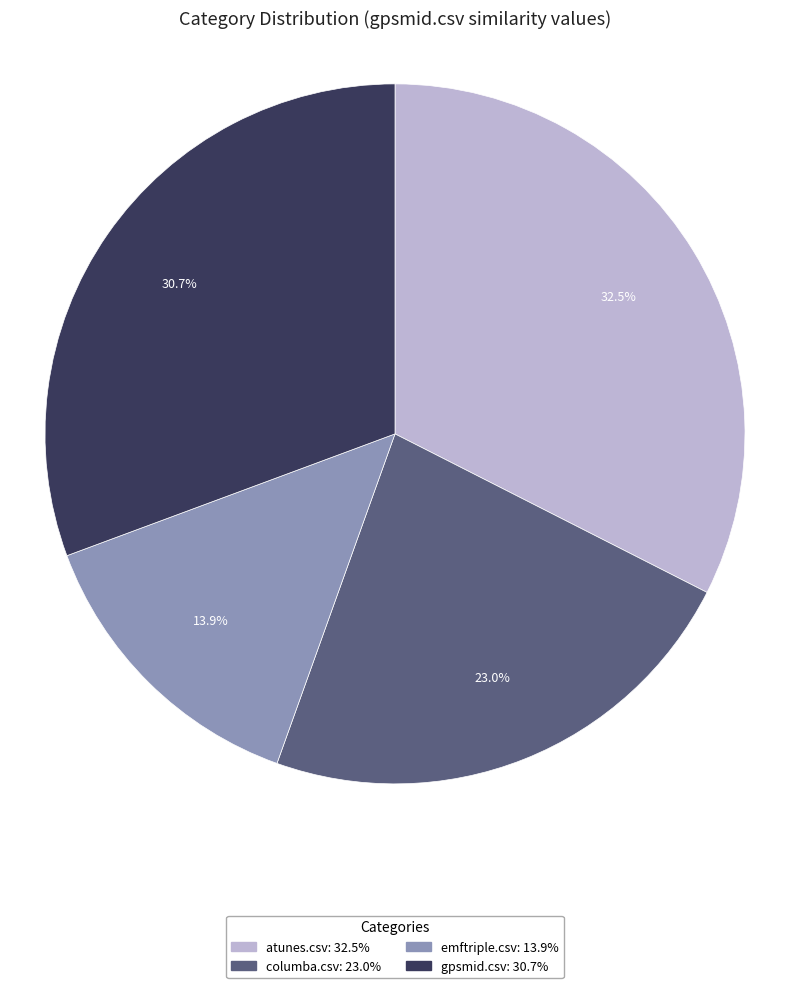

Does any single category account for the majority?

No